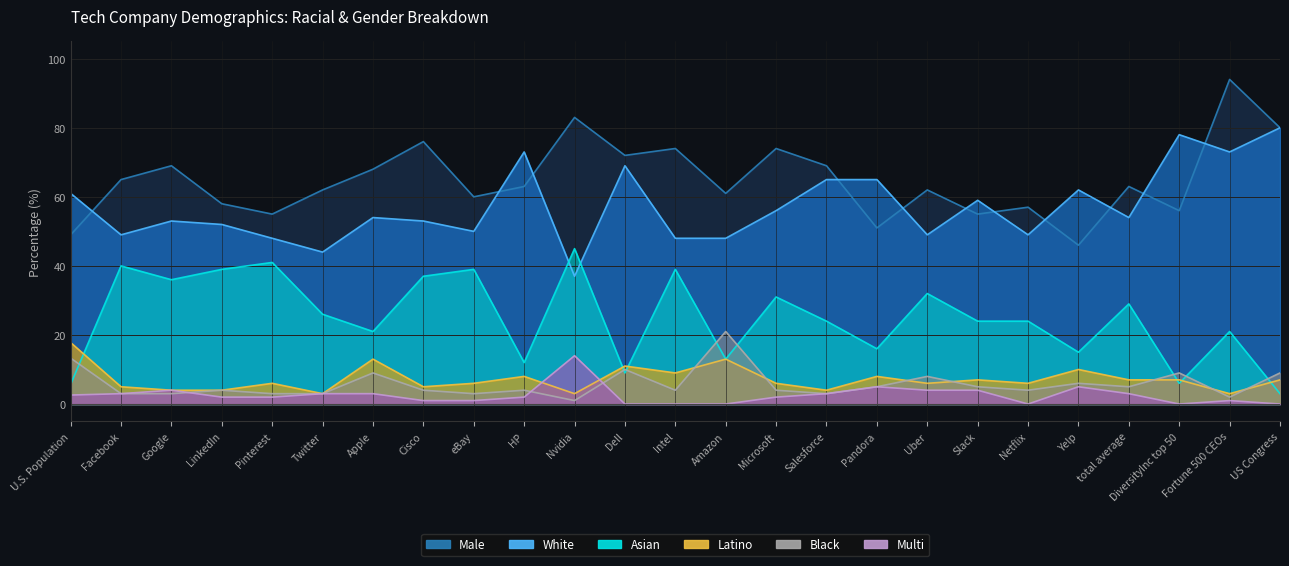

What is the sum of all black values?

145.3